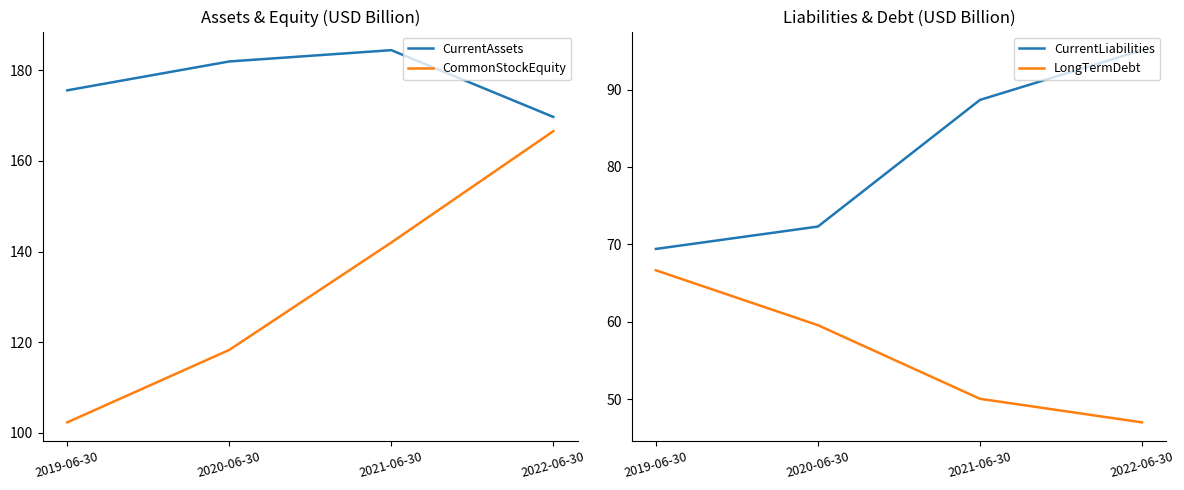

What is the label of the 3rd point from the right?

2020-06-30